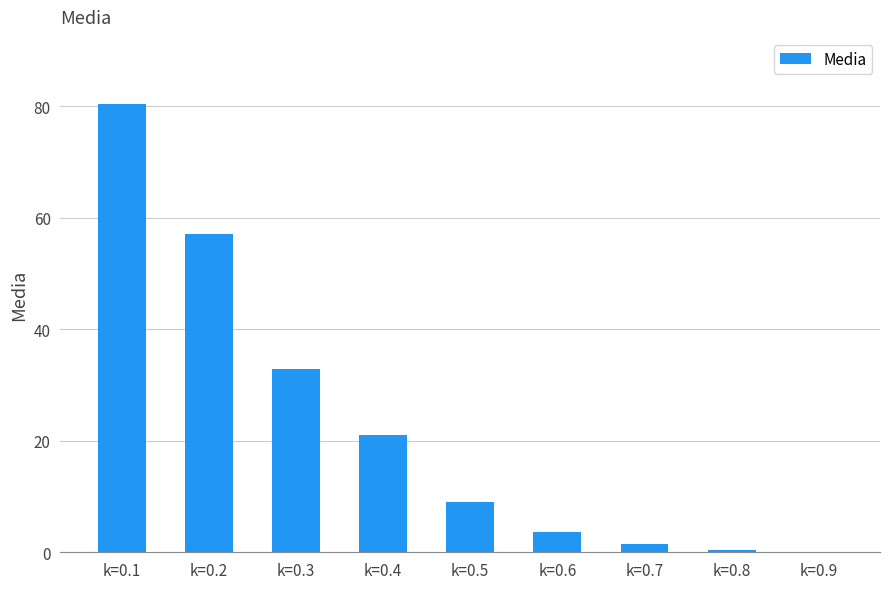

Is it true that the value at k=0.2 is 83.3?

False